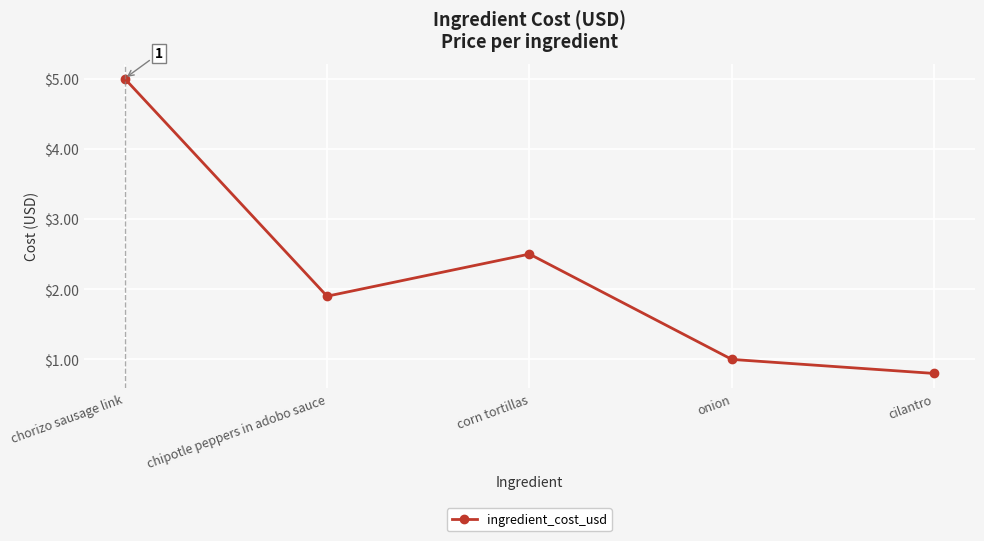

List the labels in order of value, smallest first.

cilantro, onion, chipotle peppers in adobo sauce, corn tortillas, chorizo sausage link